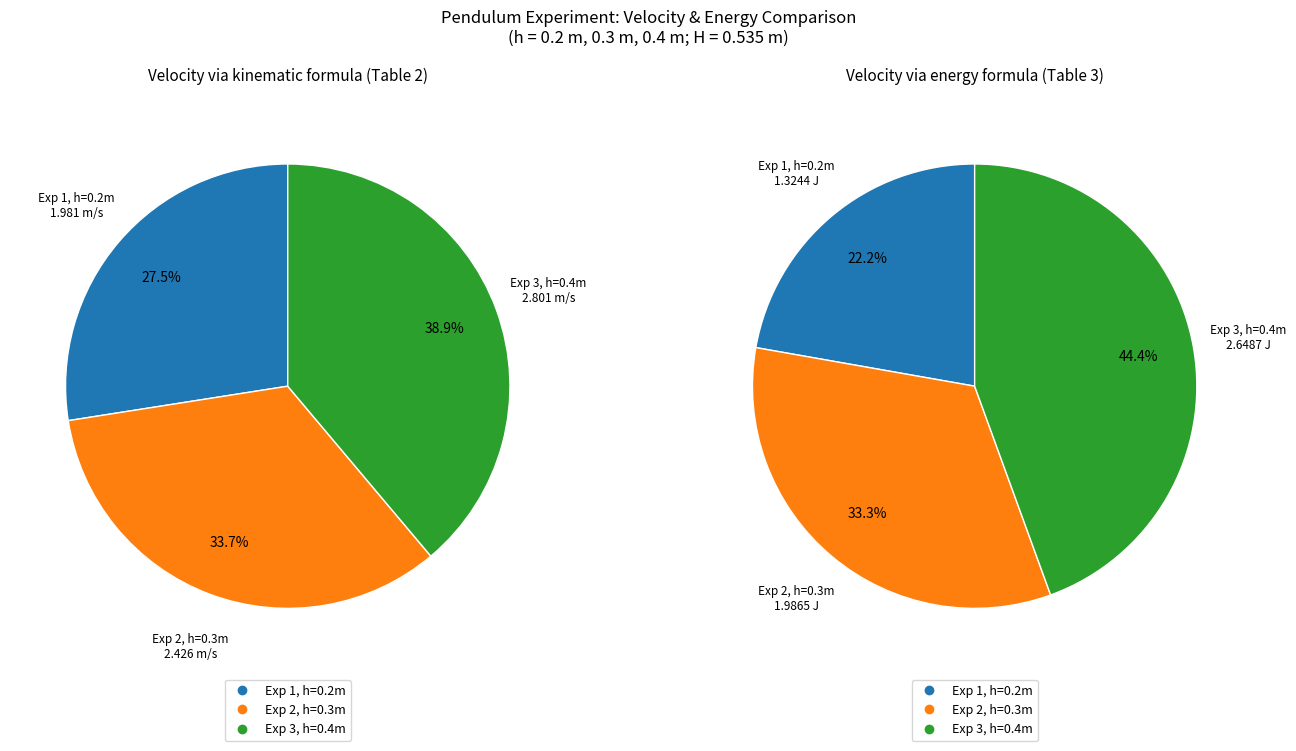

What percentage is the 3 slice, to the nearest percent?

39%